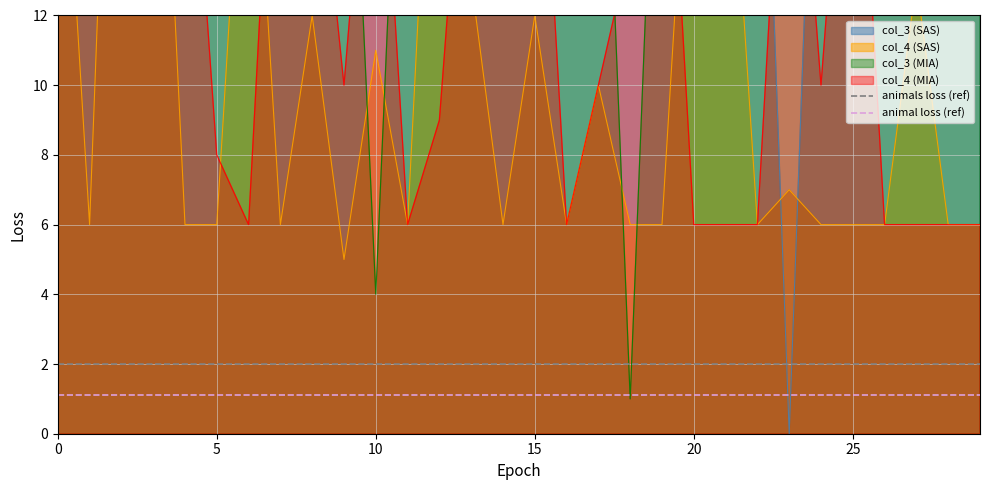

What is the value of the animals loss (ref) point at the 2nd from the left?

2.0